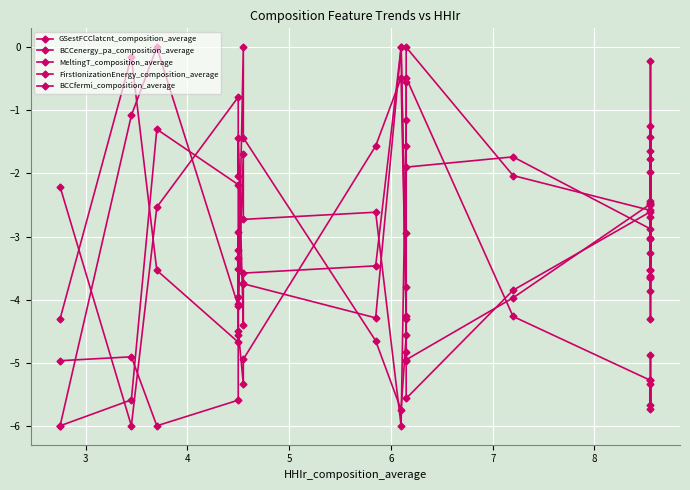

Which series ends up on top after the final intersection of BCCfermi_composition_average and FirstIonizationEnergy_composition_average?

BCCfermi_composition_average